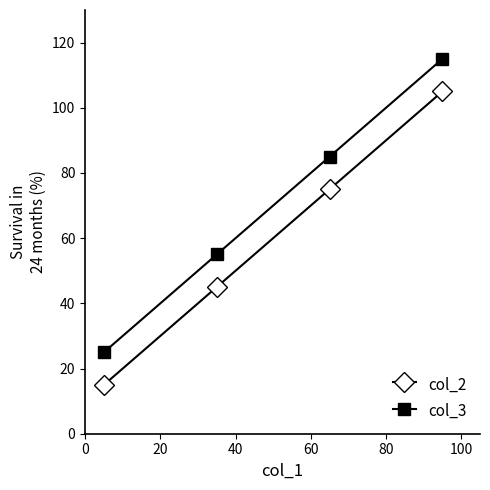

True or false: col_3 and col_2 cross at least once.

False